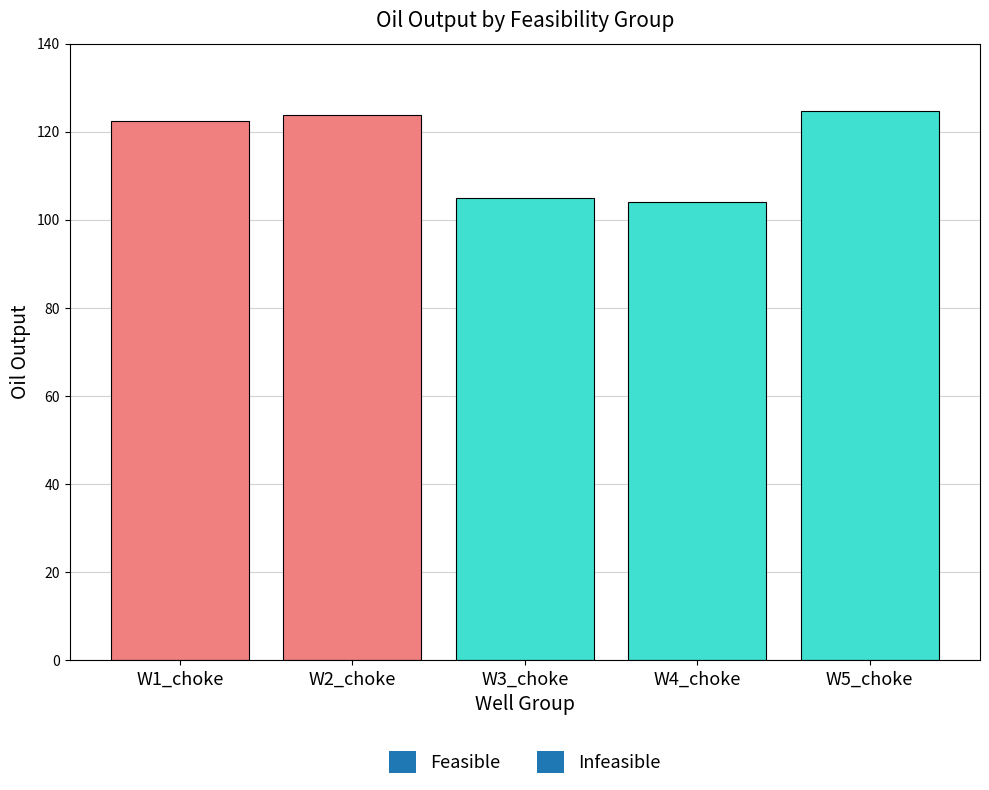

Are the bars horizontal?

No